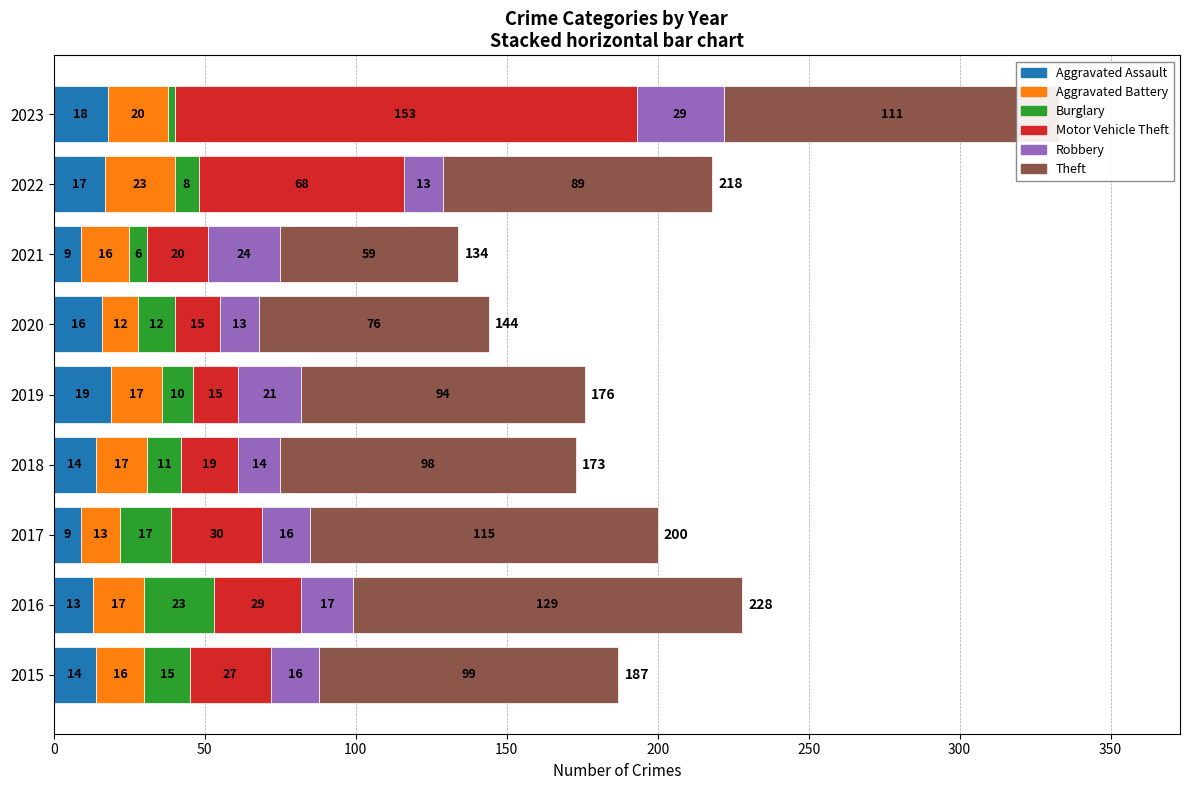

What is the maximum value for Aggravated Assault?

19